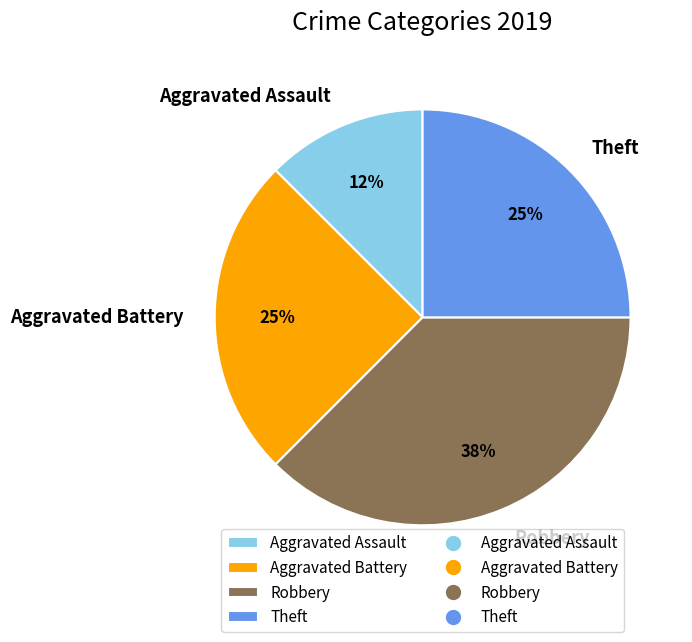

What percentage is the Theft slice, to the nearest percent?

25%